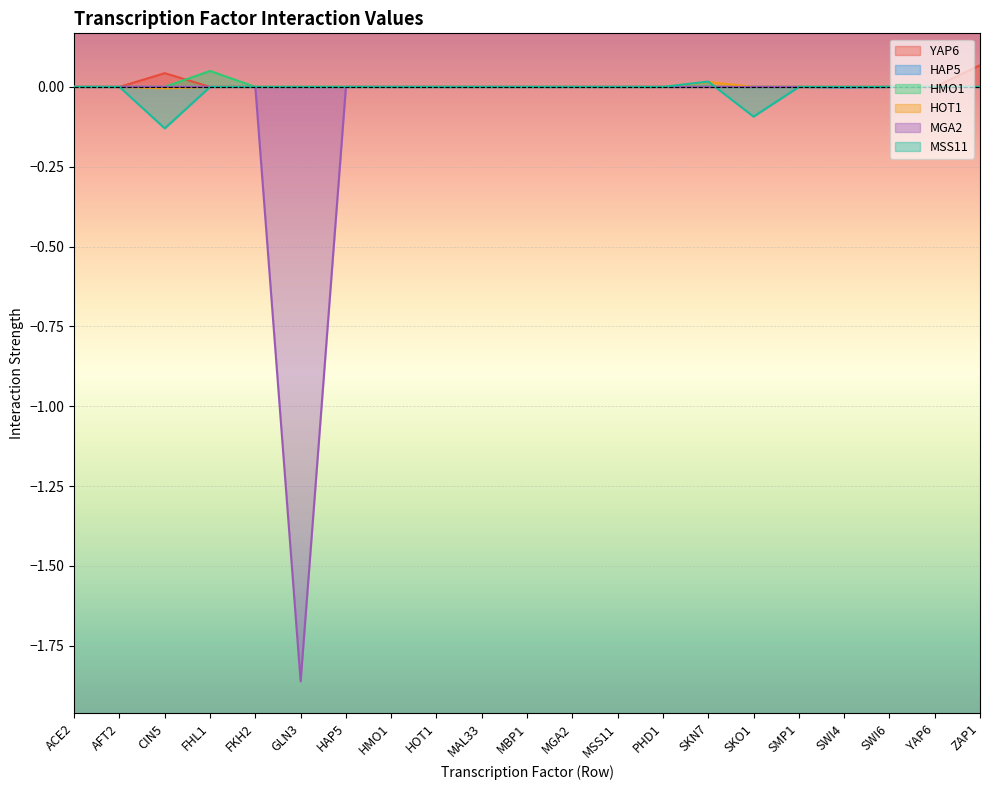

Reading right to left, transcribe all the data shown in this chart.

YAP6: 0.1	0.0	0.0	0.0	0.0	0.0	0.0	0.0	0.0	0.0	0.0	0.0	0.0	0.0	0.0	0.0	0.0	0.0	0.0	0.0	0.0
HAP5: 0.0	0.0	0.0	-0.0	0.0	0.0	0.0	0.0	0.0	0.0	0.0	0.0	0.0	0.0	0.0	0.0	0.0	0.0	0.0	0.0	0.0
HMO1: 0.0	0.0	0.0	0.0	0.0	0.0	0.0	0.0	0.0	0.0	0.0	0.0	0.0	0.0	0.0	0.0	0.0	0.0	0.0	0.0	0.0
HOT1: 0.0	0.0	0.0	0.0	0.0	0.0	0.0	0.0	0.0	0.0	0.0	0.0	0.0	0.0	0.0	0.0	0.0	0.0	-0.0	0.0	0.0
MGA2: 0.0	0.0	0.0	0.0	-0.0	0.0	0.0	0.0	0.0	0.0	0.0	0.0	0.0	0.0	0.0	-1.9	0.0	0.0	0.0	0.0	0.0
MSS11: 0.0	0.0	0.0	0.0	0.0	-0.1	0.0	0.0	0.0	0.0	0.0	0.0	0.0	0.0	0.0	0.0	0.0	0.0	-0.1	0.0	0.0